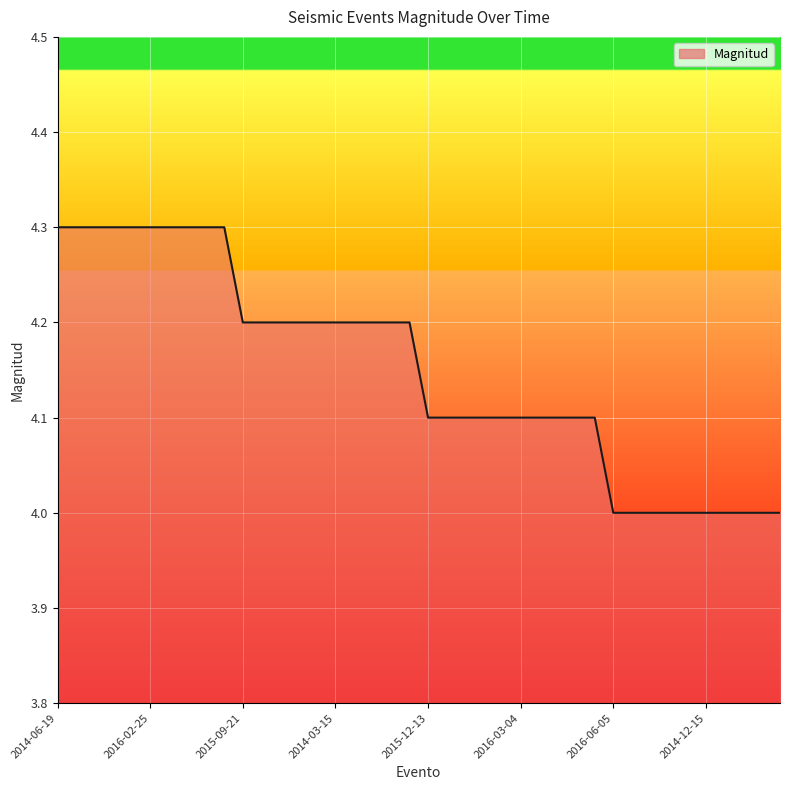

What is the average value?

4.2